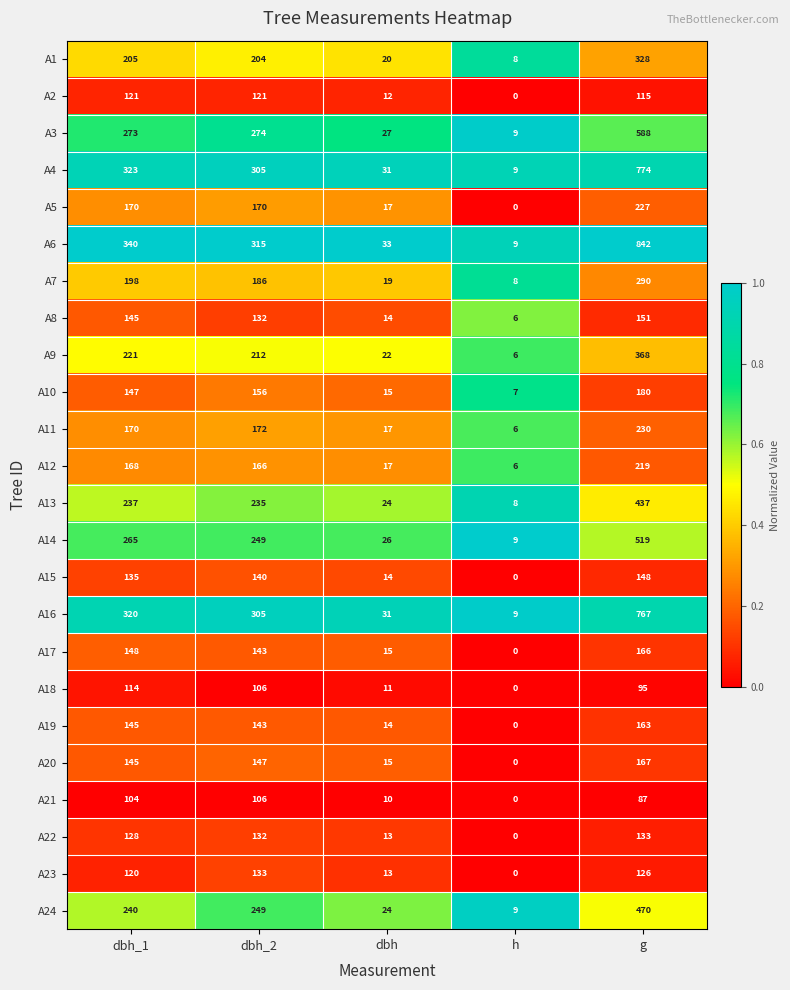

What is the difference between the A13 values at h and dbh_1?

229